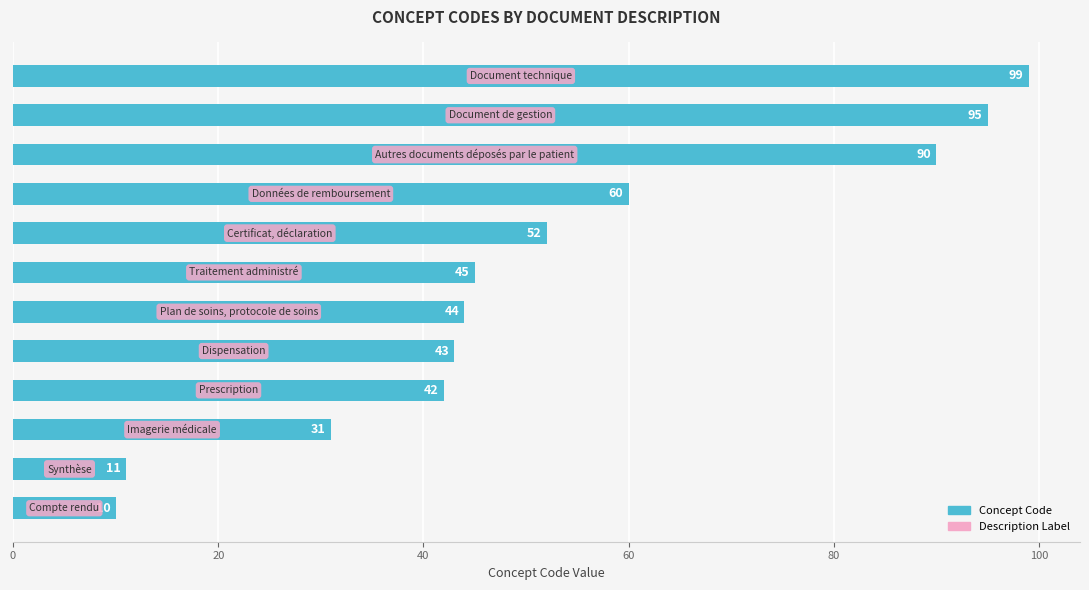

What is the smallest value displayed?

10